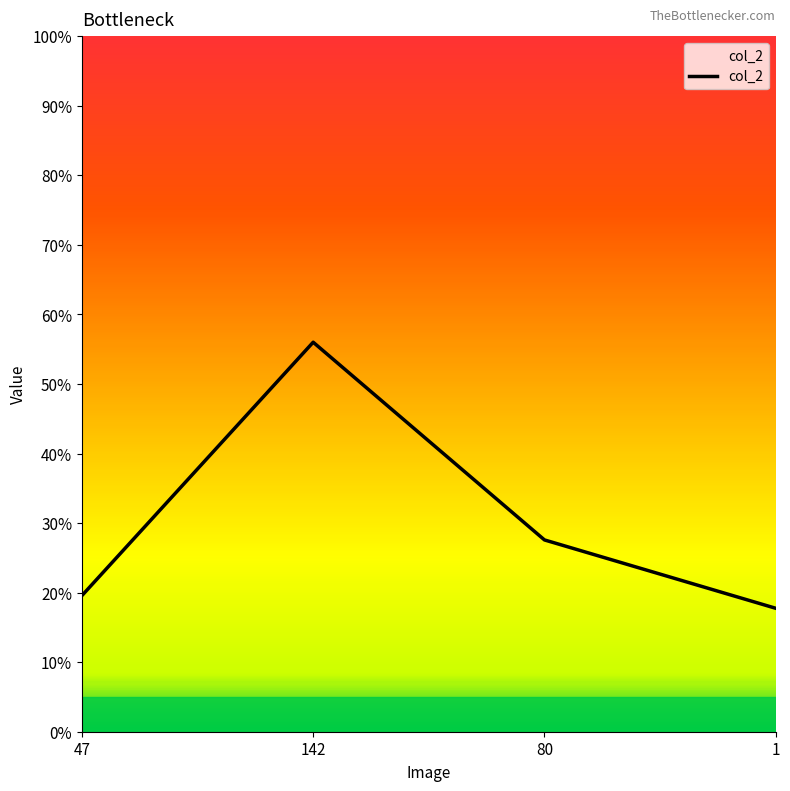

List the labels in order of value, smallest first.

1, 47, 80, 142